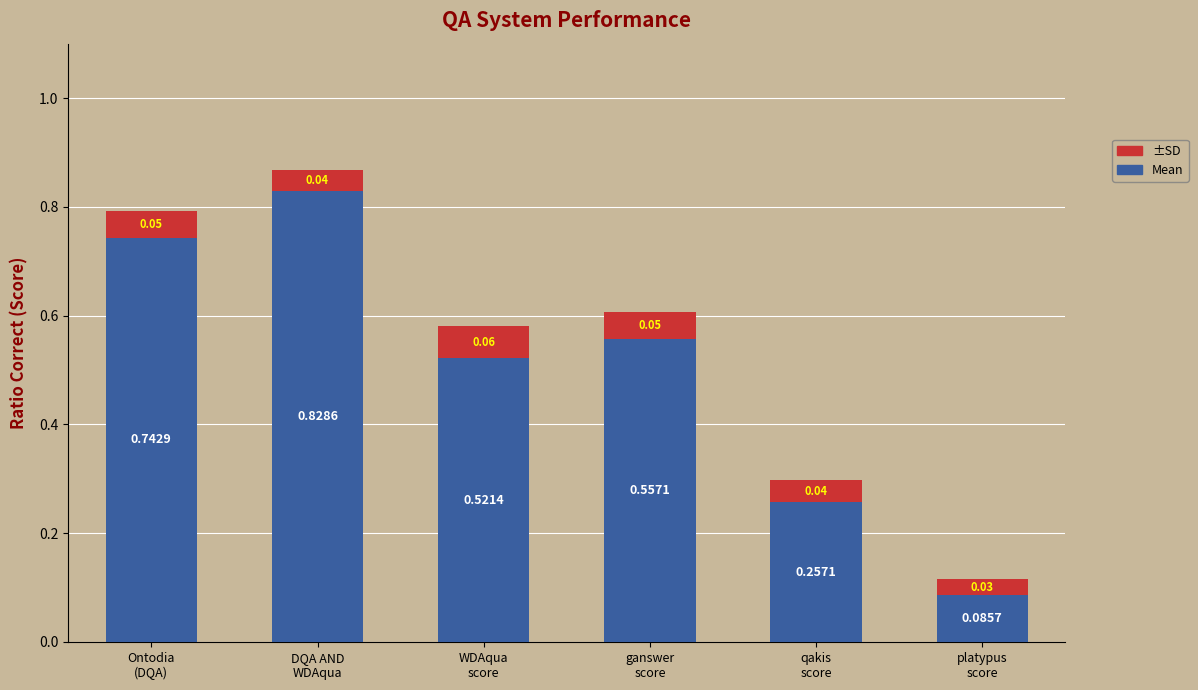

What is the sum of all Mean values?

3.0